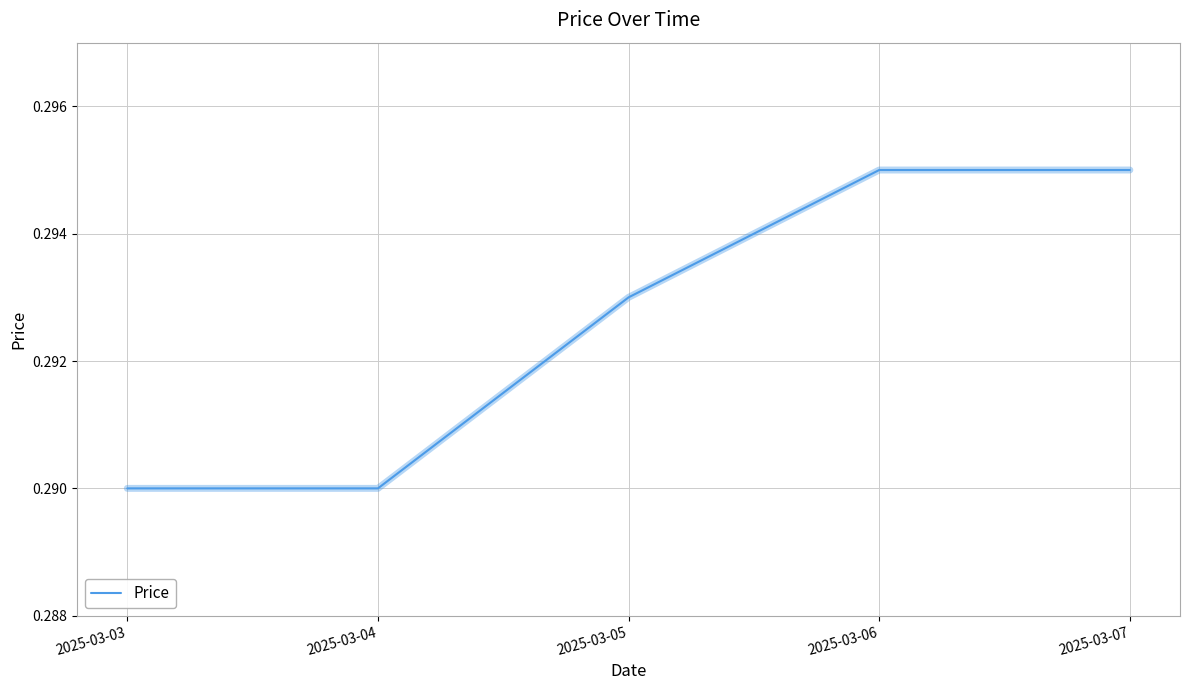

The chart shows a value of 0.5 at 2025-03-03. True or false?

False